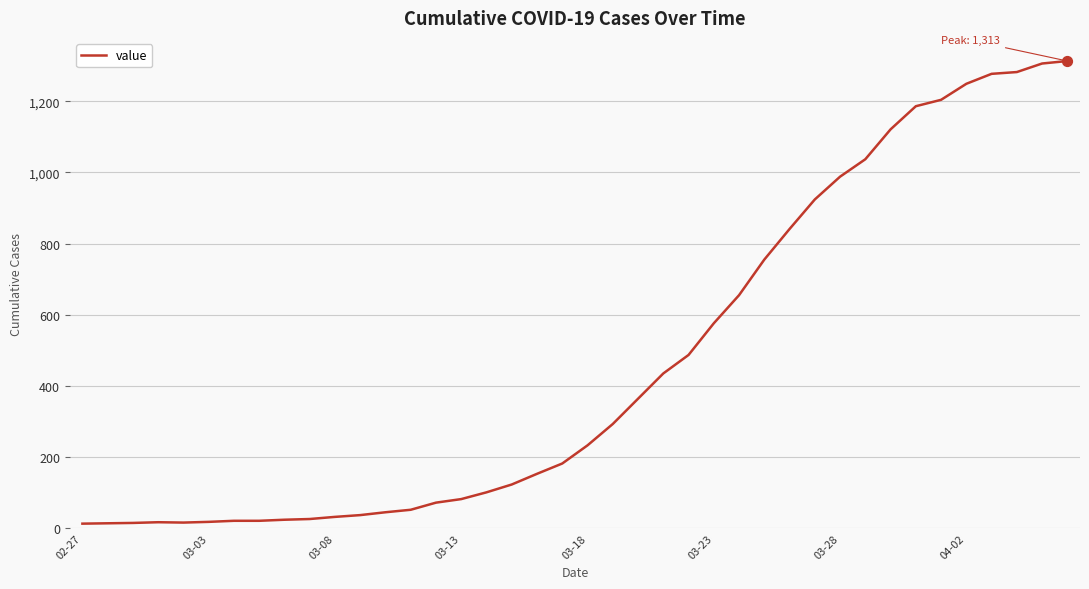

What is the greatest value displayed?

1313